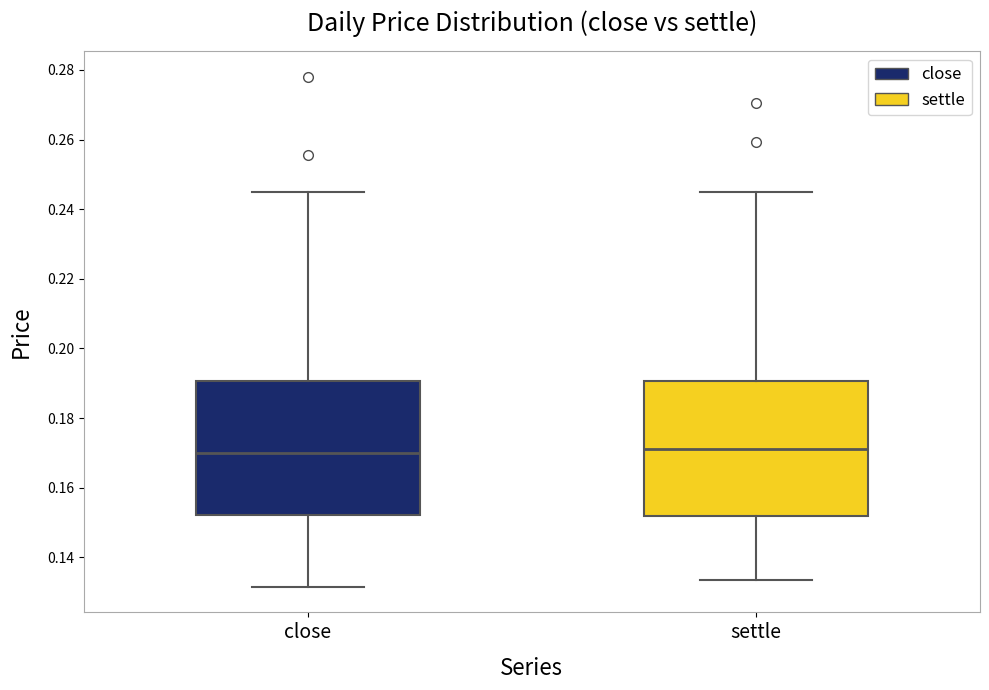

Reading left to right, transcribe this box plot: for each box, give where its median line is, the range the box spans, and where its two whiskers end, as read against the y-axis. The values are not printed on the chart, so give them approximately, as read against the axis.

close: median 0.170, box 0.152 to 0.190, whiskers 0.132 to 0.244
settle: median 0.172, box 0.152 to 0.190, whiskers 0.134 to 0.244